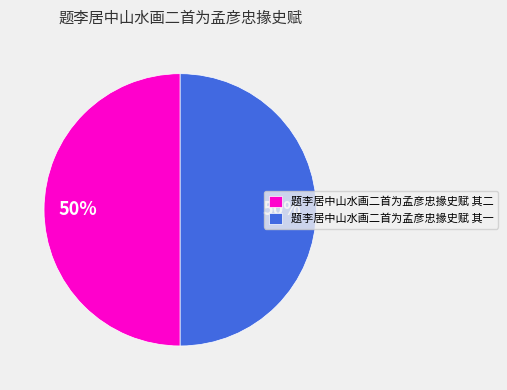

Approximately how many times larger is the value at 题李居中山水画二首为孟彦忠掾史赋 其二 compared to 题李居中山水画二首为孟彦忠掾史赋 其一?

1.0